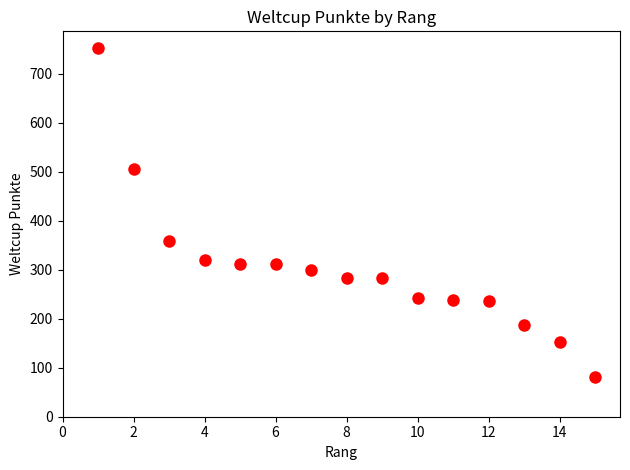

What Y value in the scatter plot is closest to 417?

358